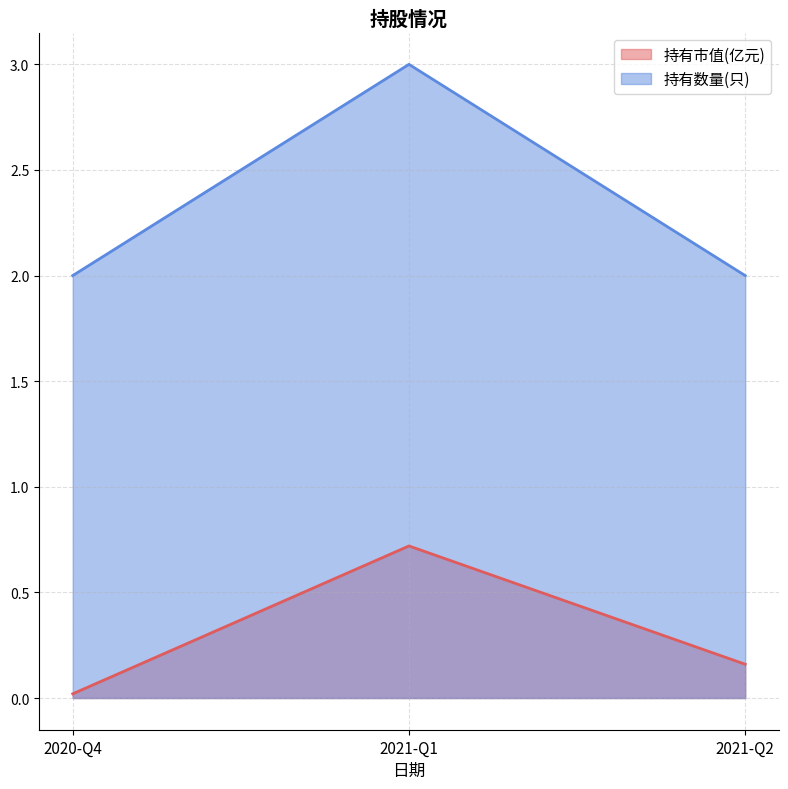

At how many categories does at least one series exceed 1?

3